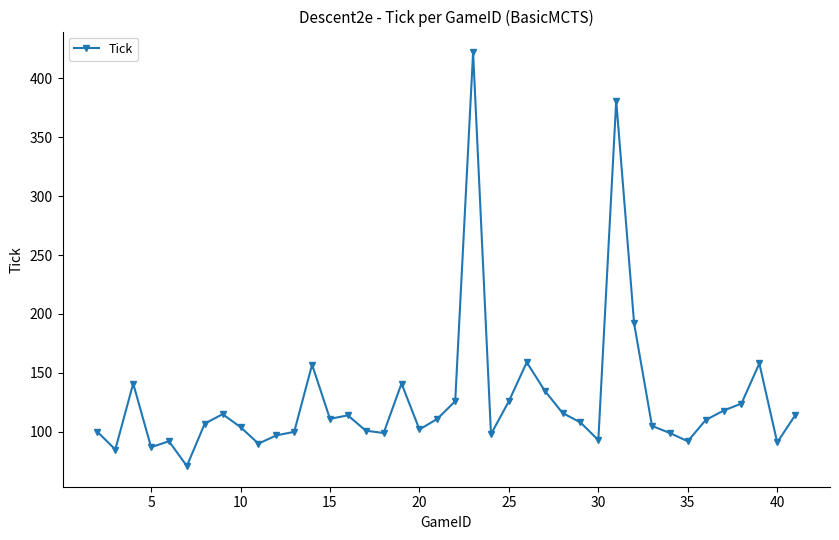

What is the value of the 12th point from the left?

100